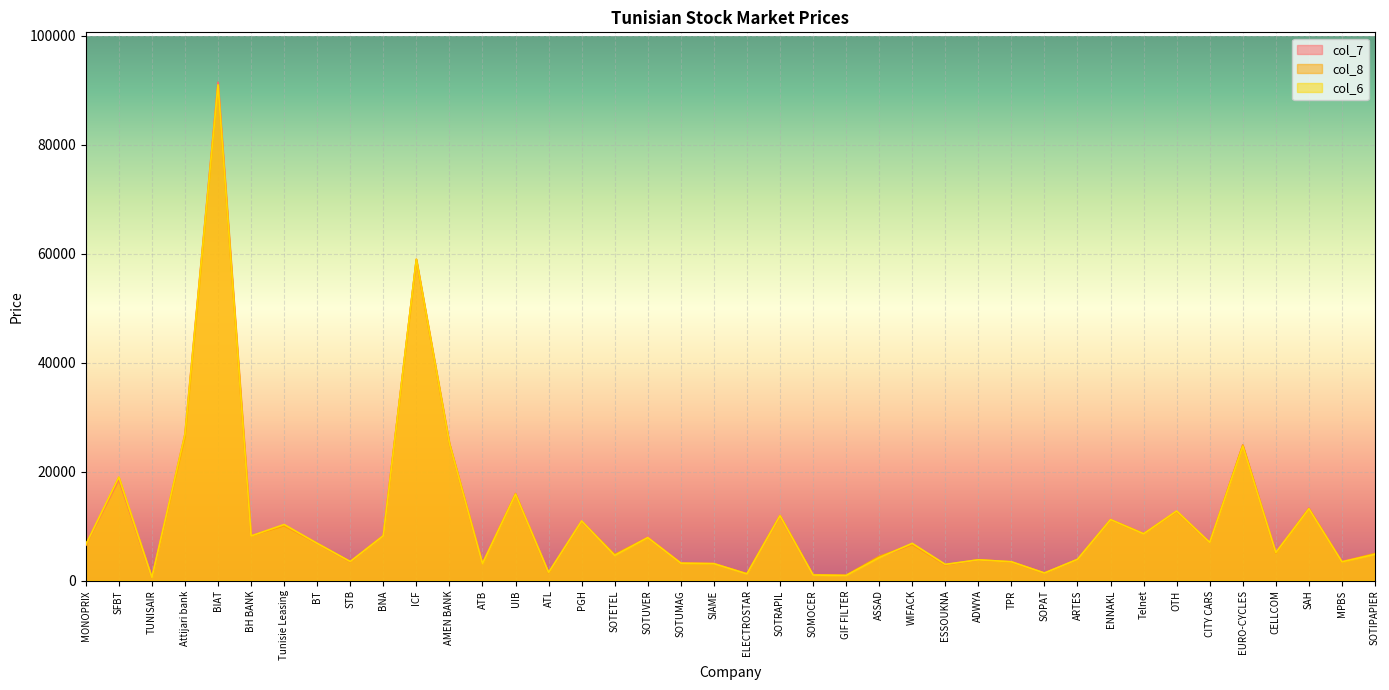

After their last crossing, which series has the higher values: col_6 or col_7?

col_6